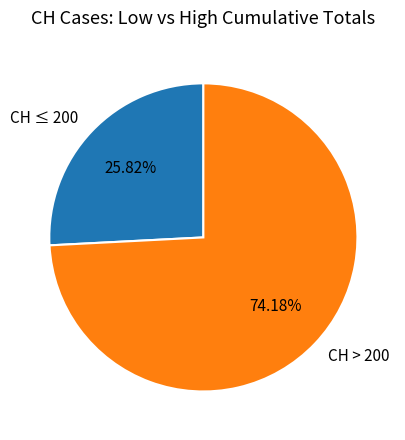

To the nearest percent, what is the difference between the largest and smallest slice percentages?

48%